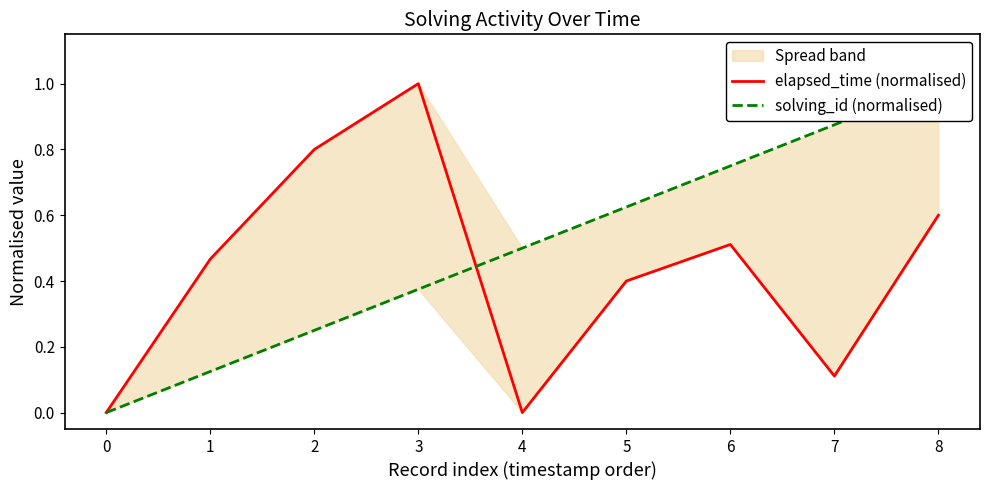

What value does the elapsed_time (normalised) series have at 5?

0.4